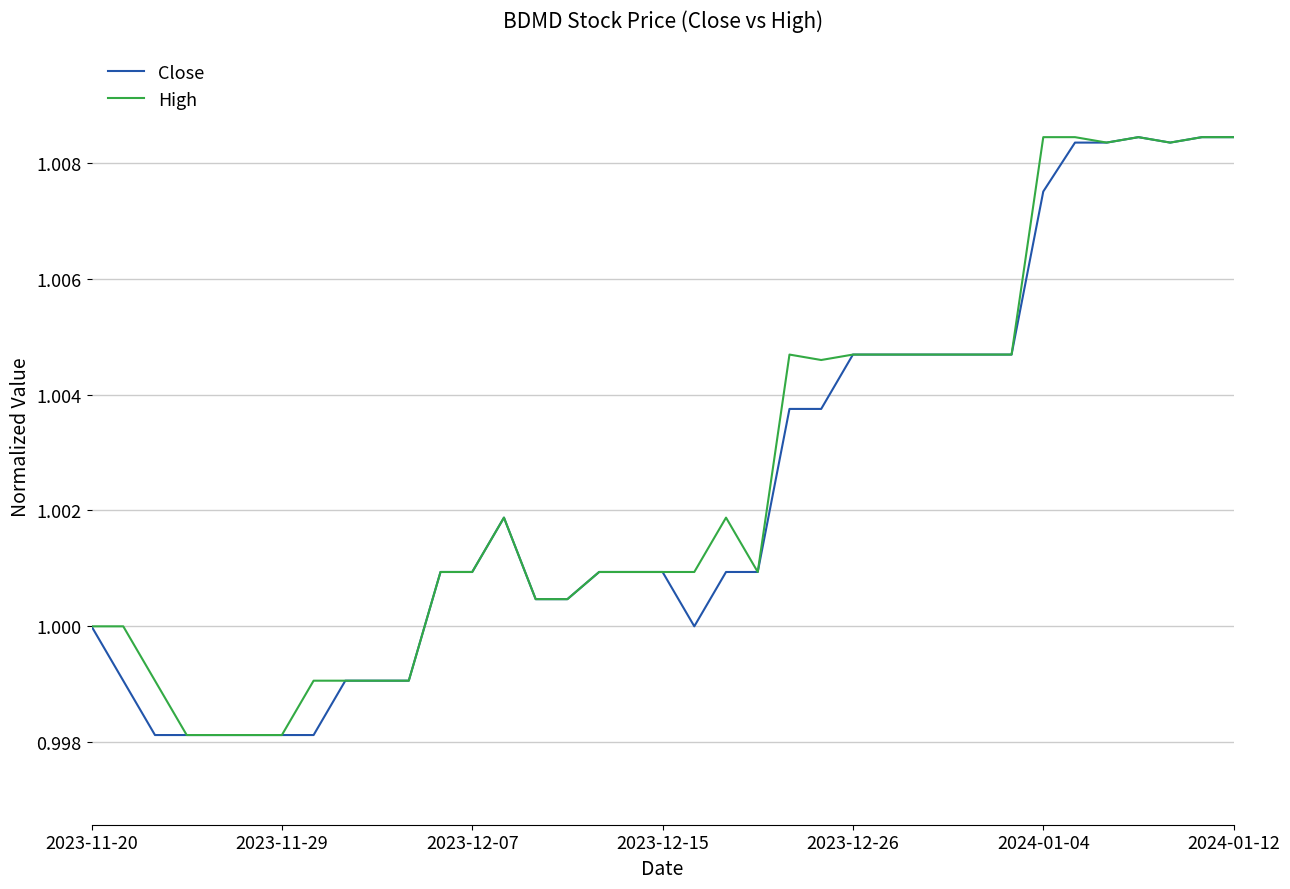

At which category does High reach its first local peak?

13